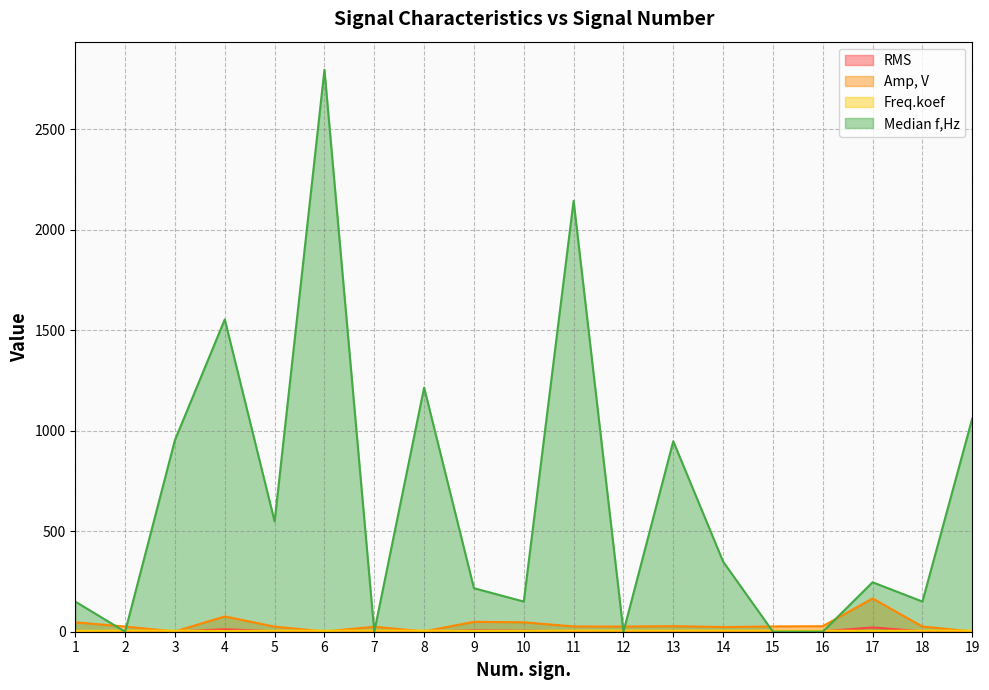

Between 2 and 3, which series saw the biggest shift?

Median f,Hz